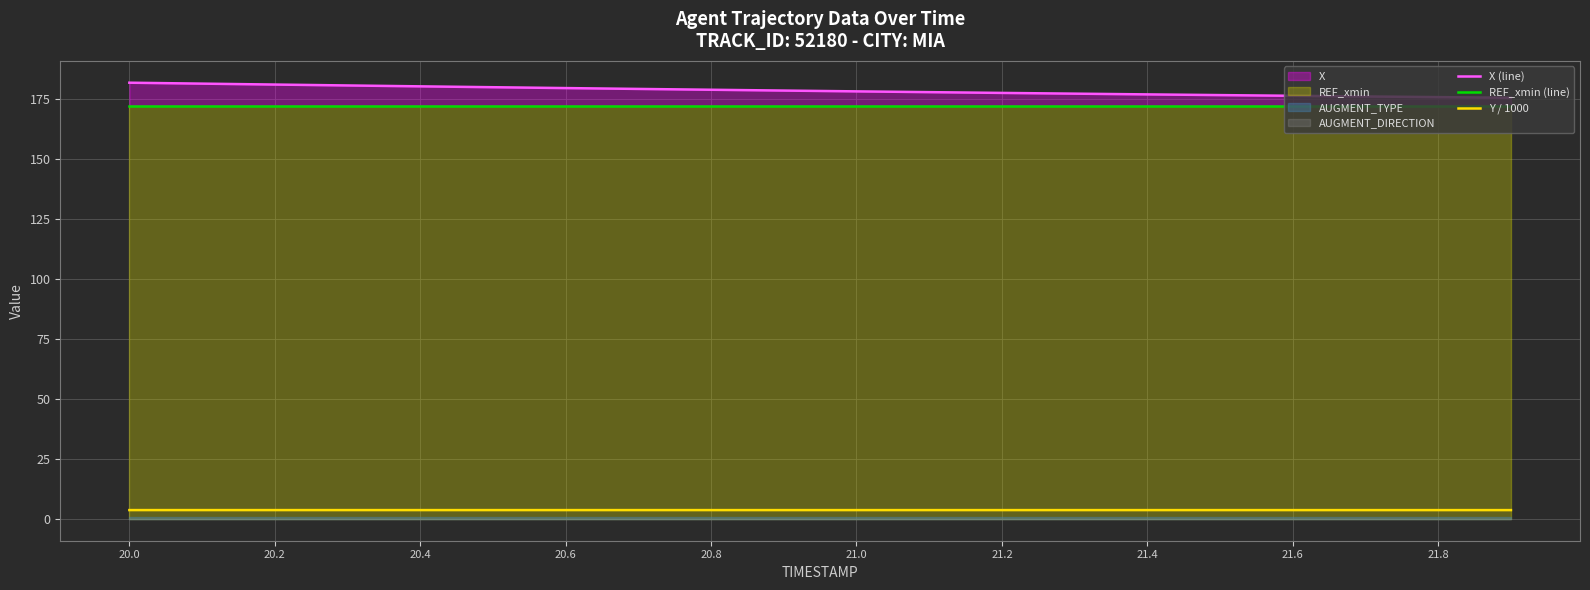

True or false: Y / 1000 has a value of 3.7 at 20.2.

True